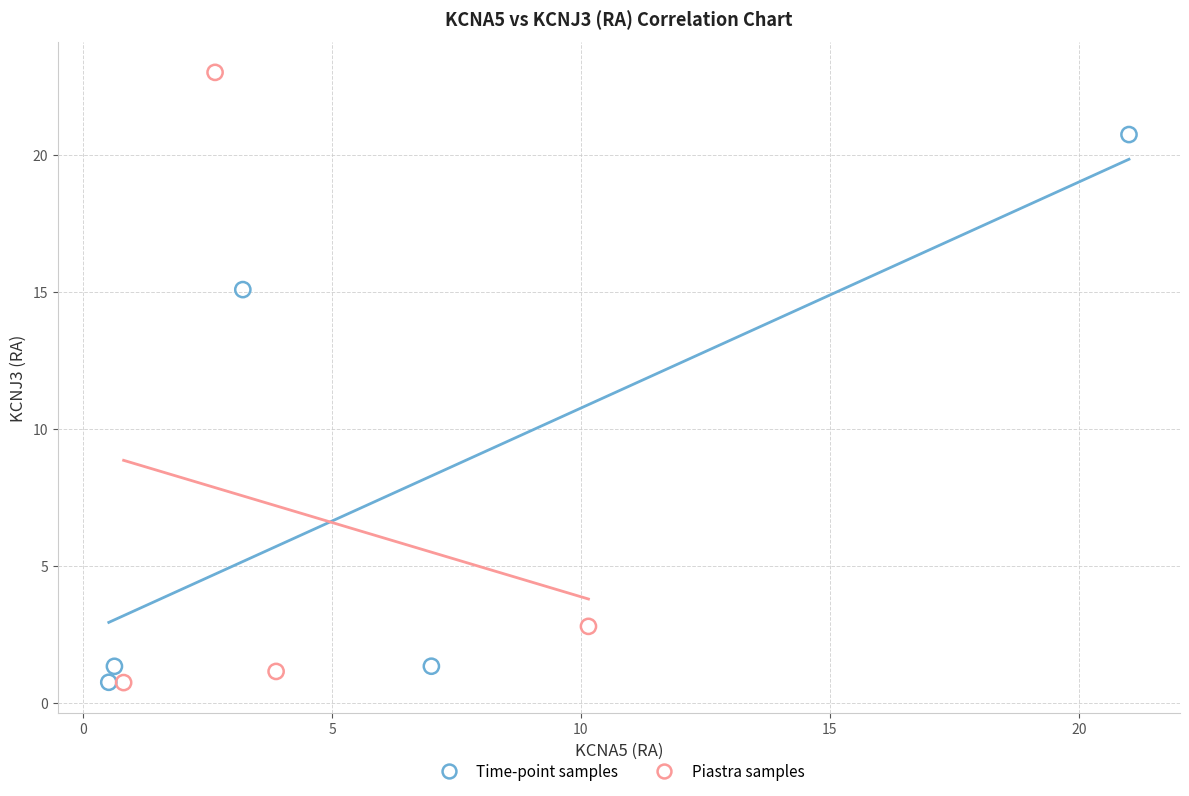

Which series contains the highest Y value?

Piastra samples